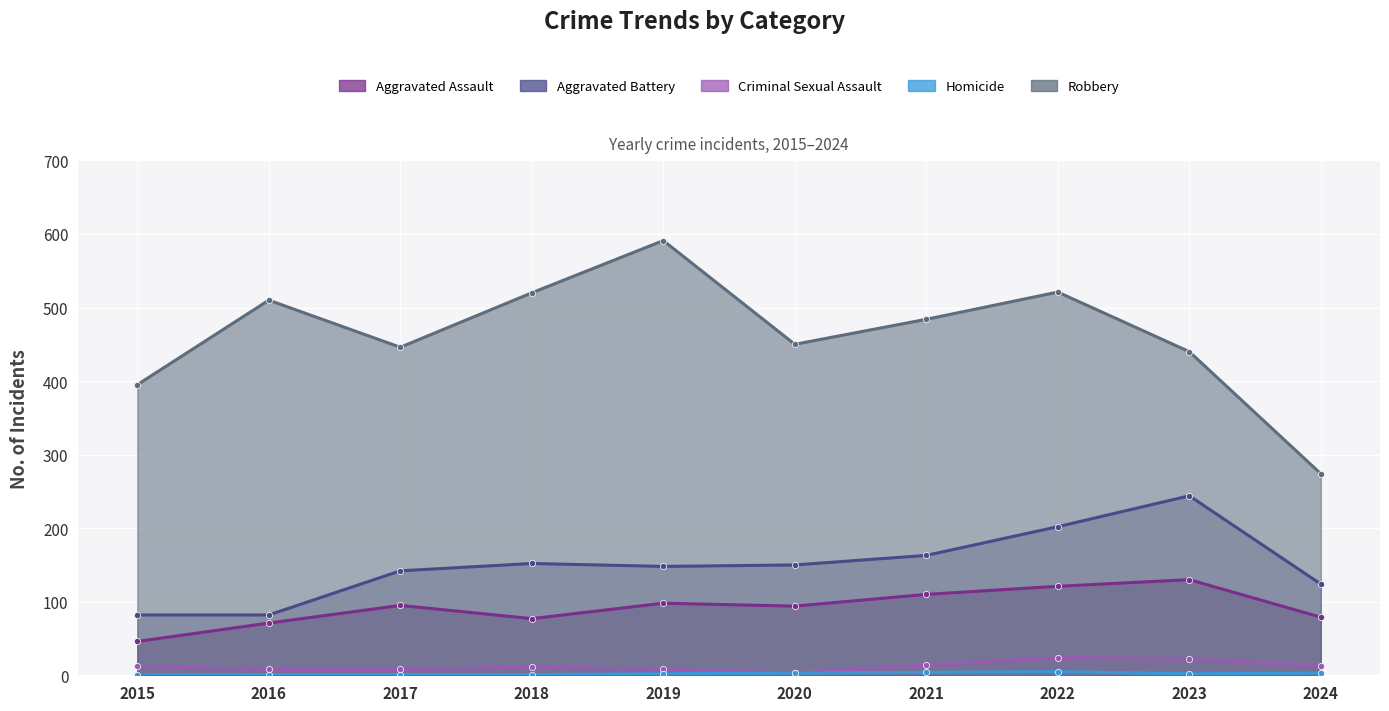

Between 2021 and 2019, which is larger?

2021